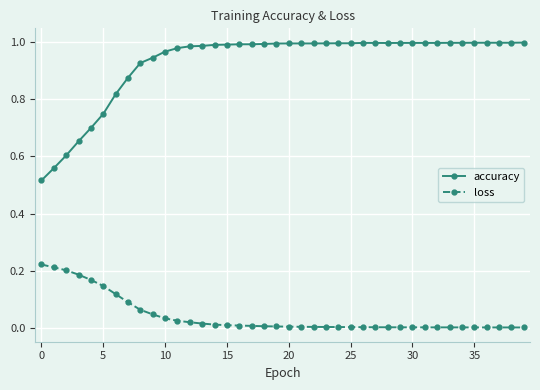

Which series has the widest spread of values?

accuracy